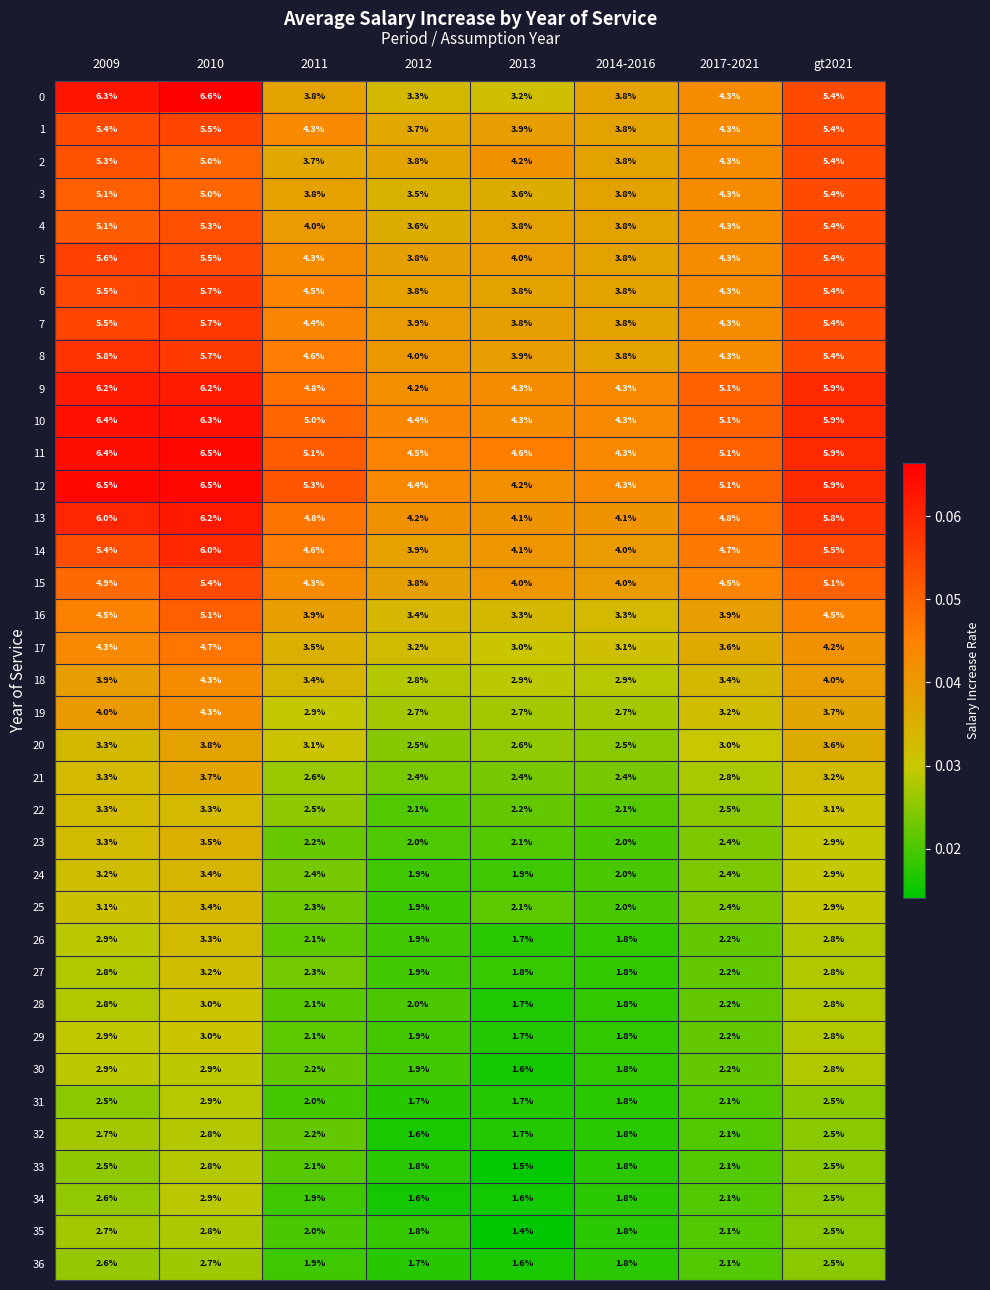

True or false: 22 has a value of 0.5 at 2012.

False